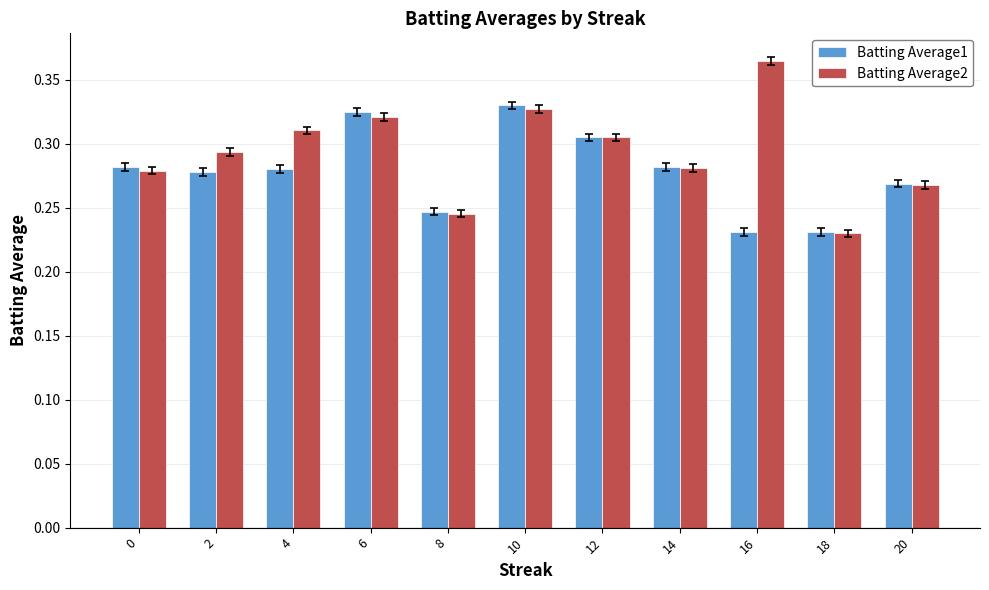

Rank the series at 4 from highest to lowest value.

Batting Average2, Batting Average1